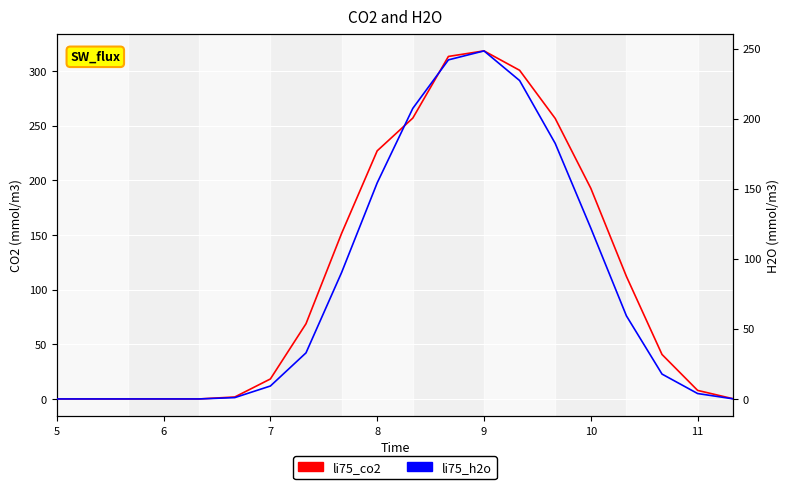

What is the average value of the li75_h2o series?

79.9